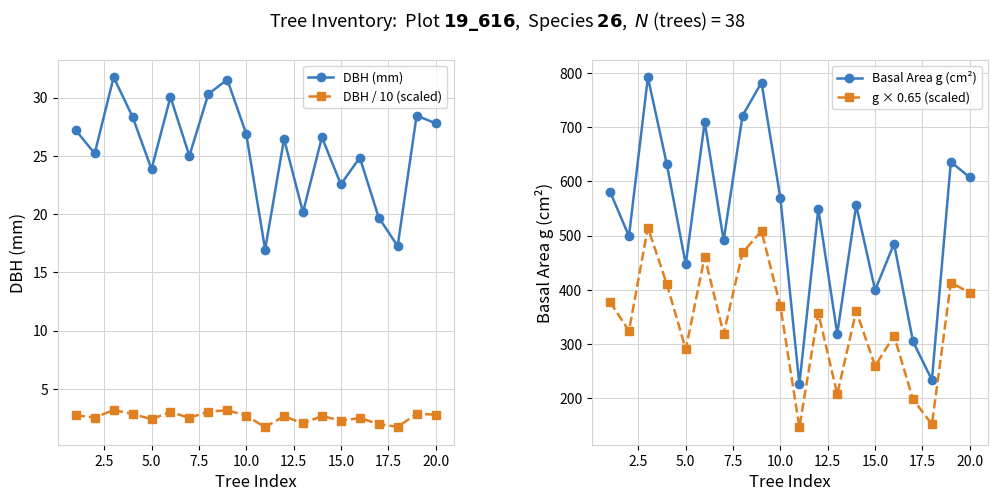

True or false: g × 0.65 (scaled) and Basal Area g (cm²) cross at least once.

False